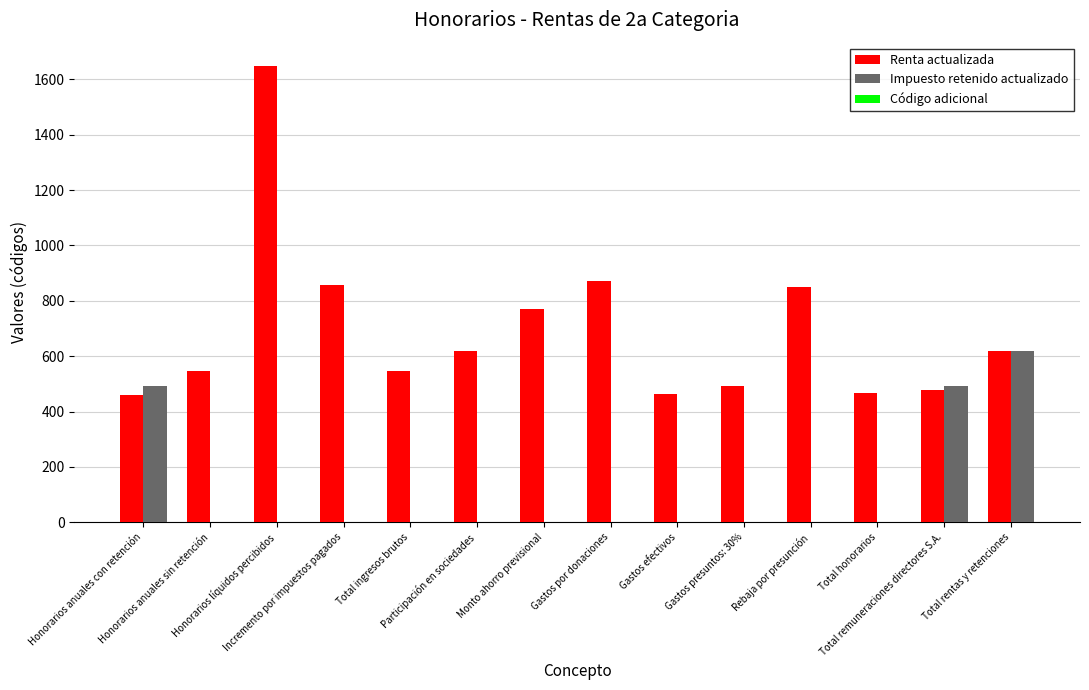

Which series has the largest total across all categories?

Renta actualizada